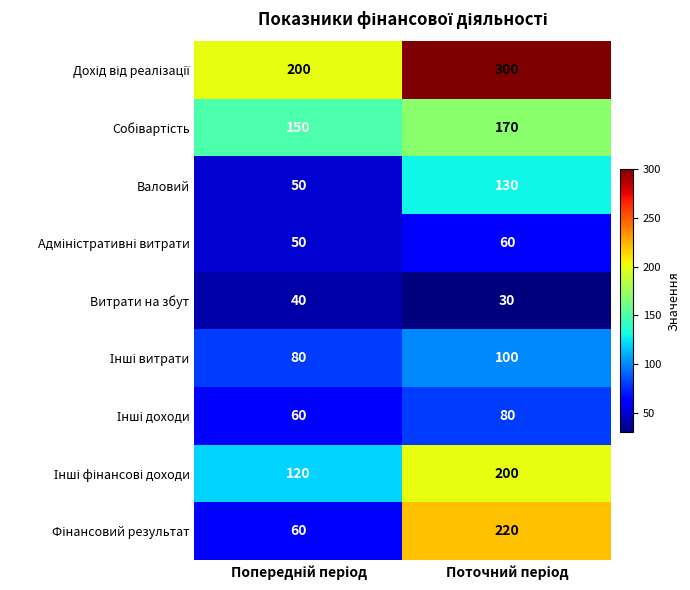

What is the greatest value displayed?

300